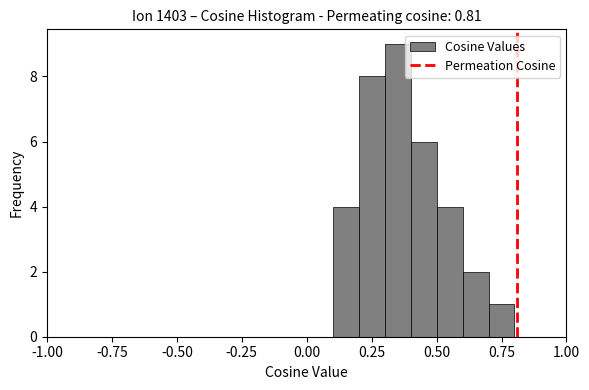

Read against the x-axis, roughly where is the centre of the tallest bar?

0.35